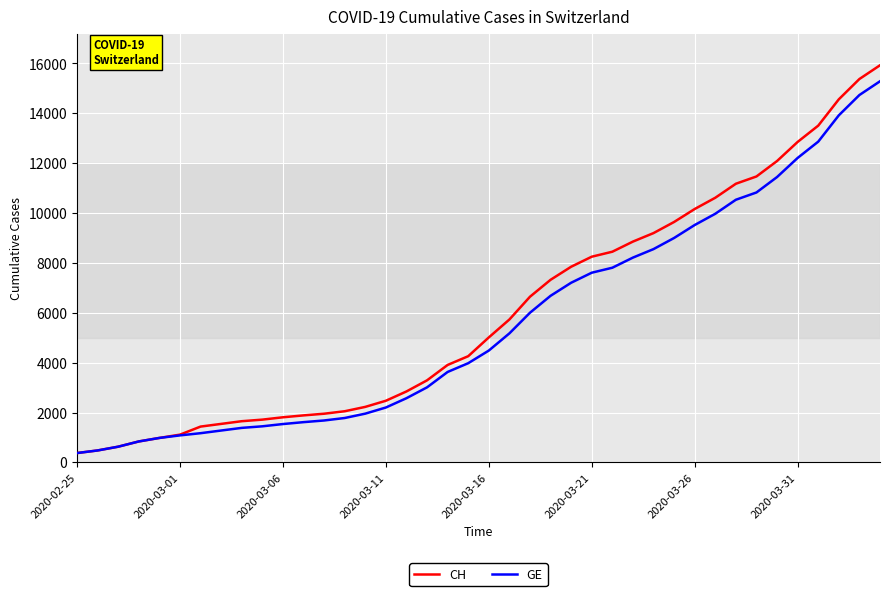

Which series has the widest spread of values?

CH